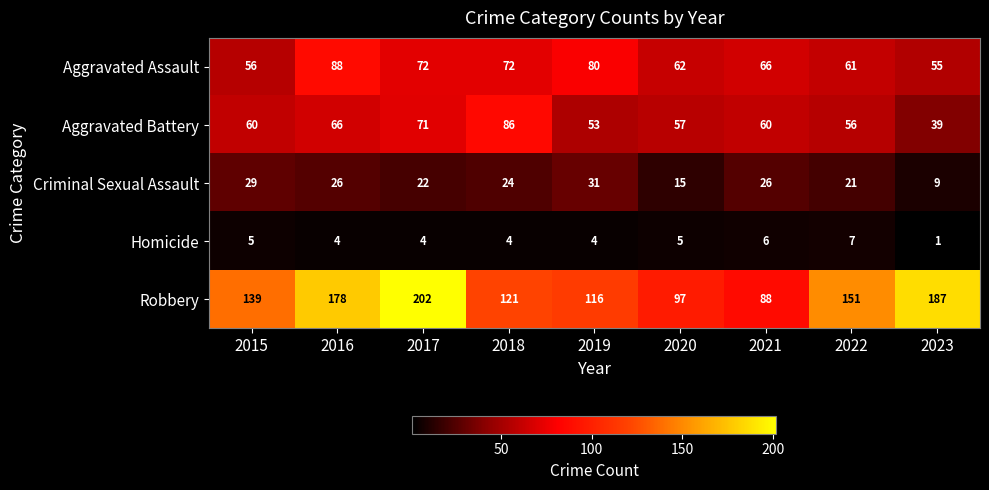

The Aggravated Assault series shows 88 at 2016. True or false?

True